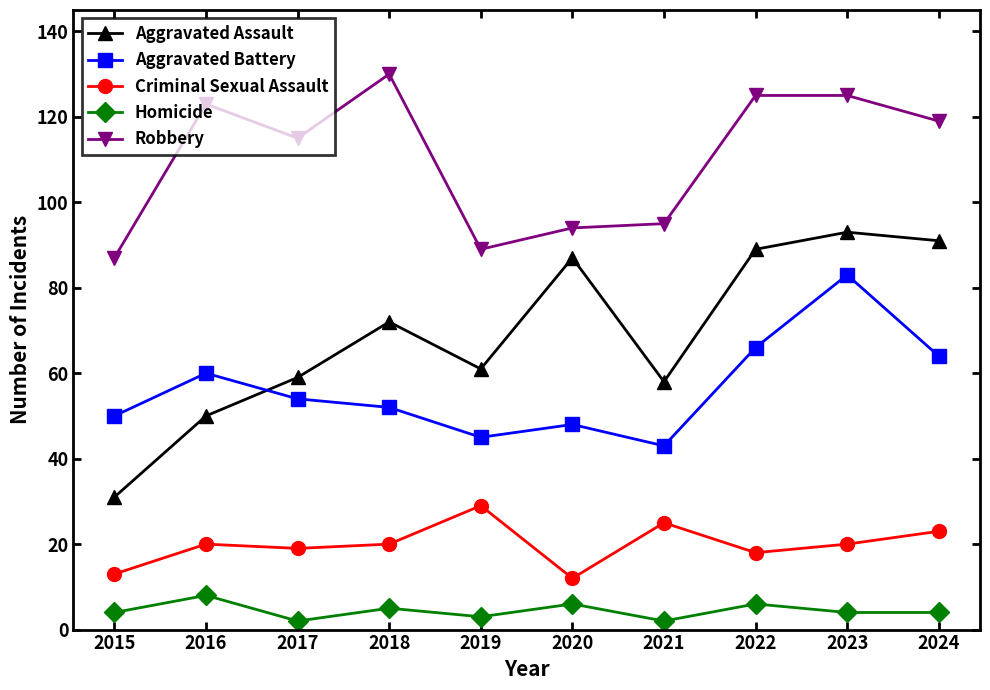

Reading right to left, list all the values displayed in this chart.

Aggravated Assault: 2024=91	2023=93	2022=89	2021=58	2020=87	2019=61	2018=72	2017=59	2016=50	2015=31
Aggravated Battery: 2024=64	2023=83	2022=66	2021=43	2020=48	2019=45	2018=52	2017=54	2016=60	2015=50
Criminal Sexual Assault: 2024=23	2023=20	2022=18	2021=25	2020=12	2019=29	2018=20	2017=19	2016=20	2015=13
Homicide: 2024=4	2023=4	2022=6	2021=2	2020=6	2019=3	2018=5	2017=2	2016=8	2015=4
Robbery: 2024=119	2023=125	2022=125	2021=95	2020=94	2019=89	2018=130	2017=115	2016=123	2015=87